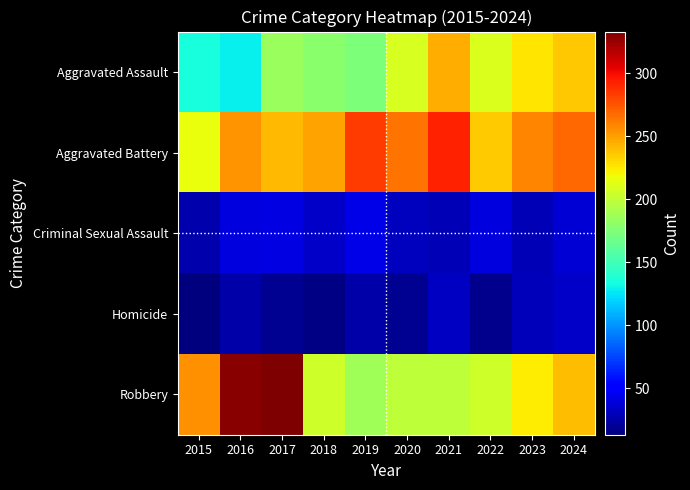

Which series has the largest total across all categories?

Aggravated Battery